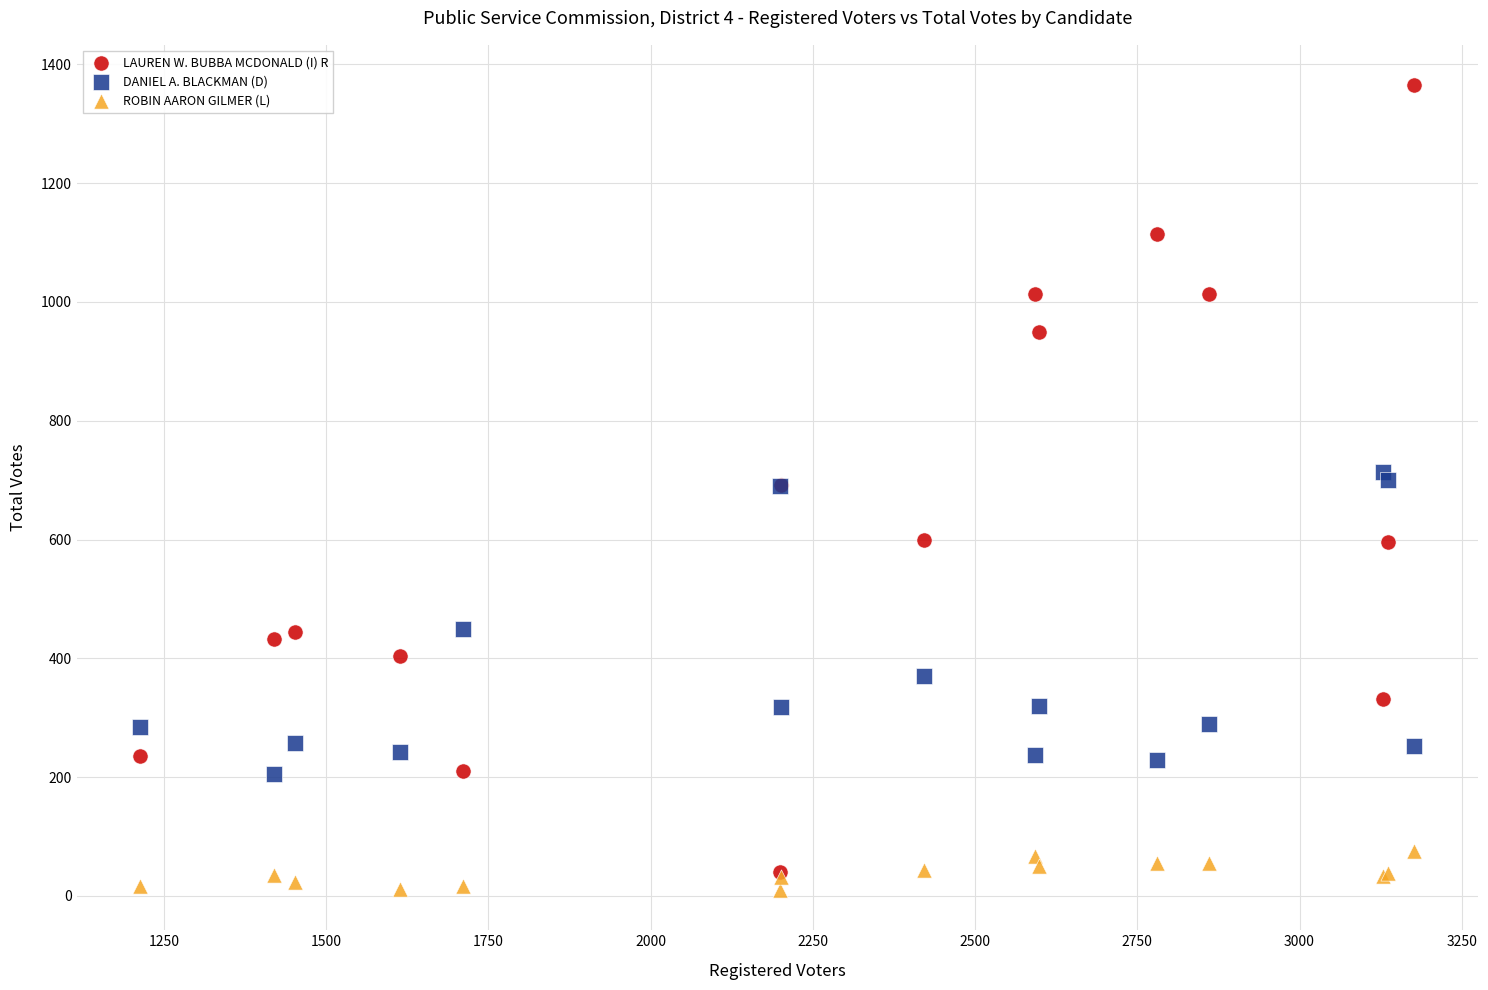

Which series reaches the minimum Y coordinate?

ROBIN AARON GILMER (L)